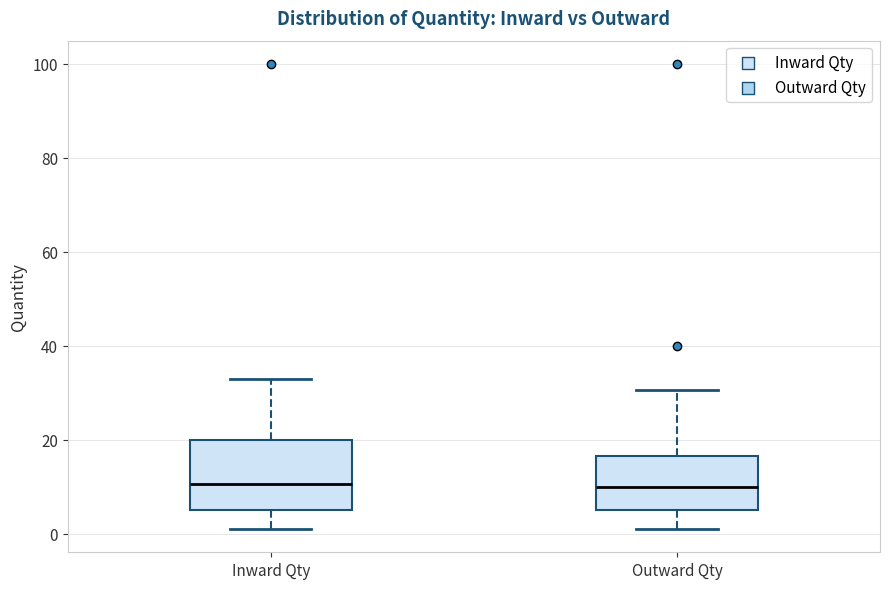

Reading left to right, read every box against the y-axis: the position of its median line, the range the box covers, and the ends of its whiskers. The values are not printed on the chart, so give them approximately, as read against the axis.

Inward Qty: median 10, box 6 to 20, whiskers 2 to 34
Outward Qty: median 10, box 6 to 16, whiskers 2 to 30